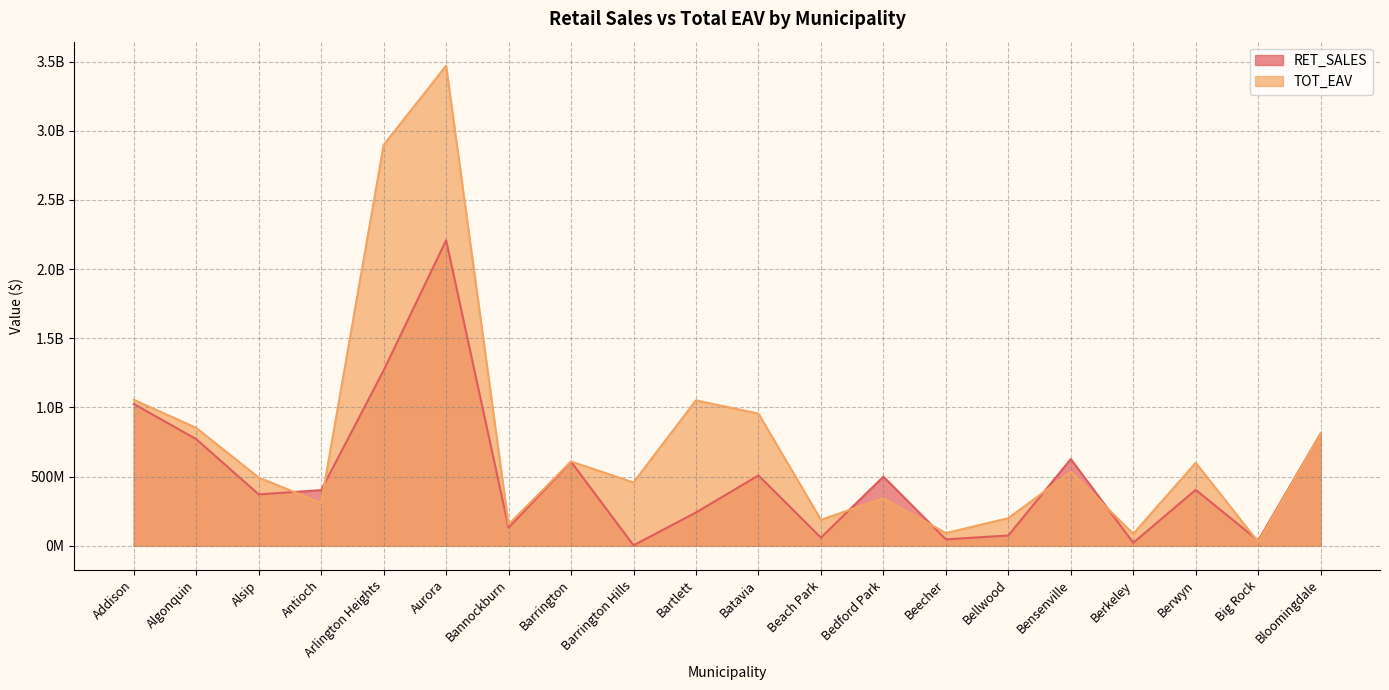

What position from the right is Barrington?

13